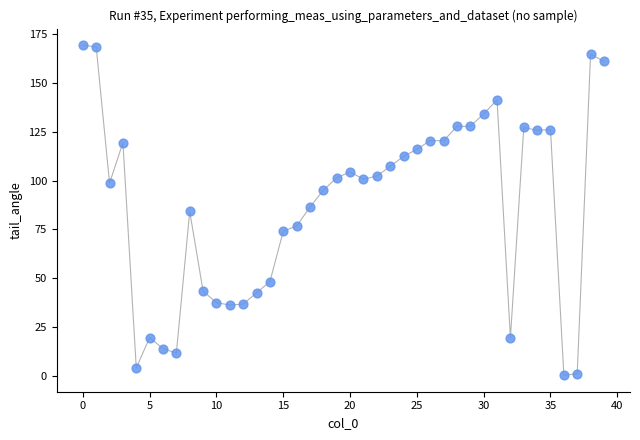

What is the range of Y values (max minus min)?

168.5